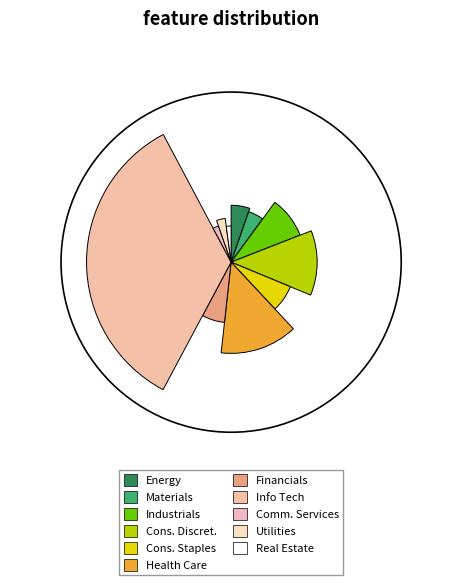

True or false: 55 Utilities accounts for 3% of the total.

True